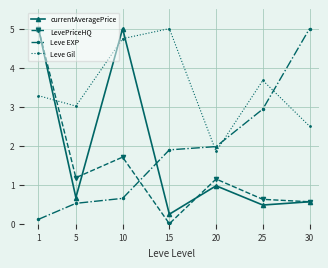

The value of Leve Gil at 30 is 2.5. True or false?

True